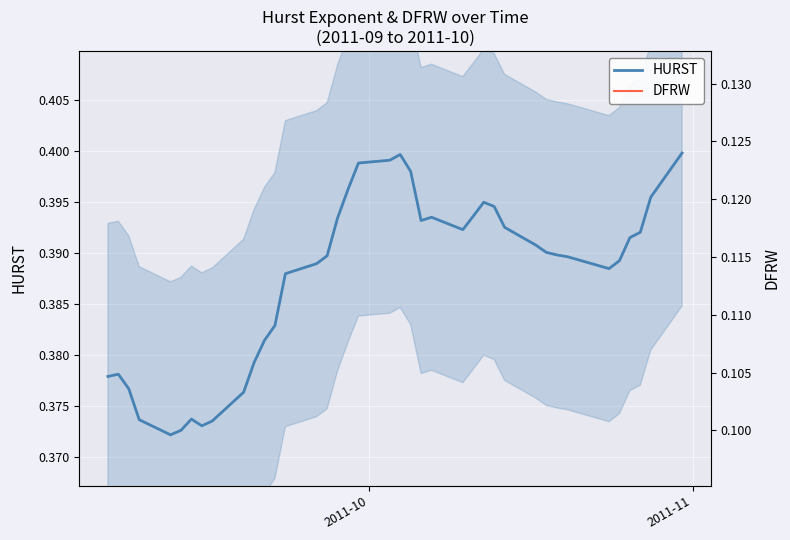

At which category is the sum across all series the highest?

2011-10